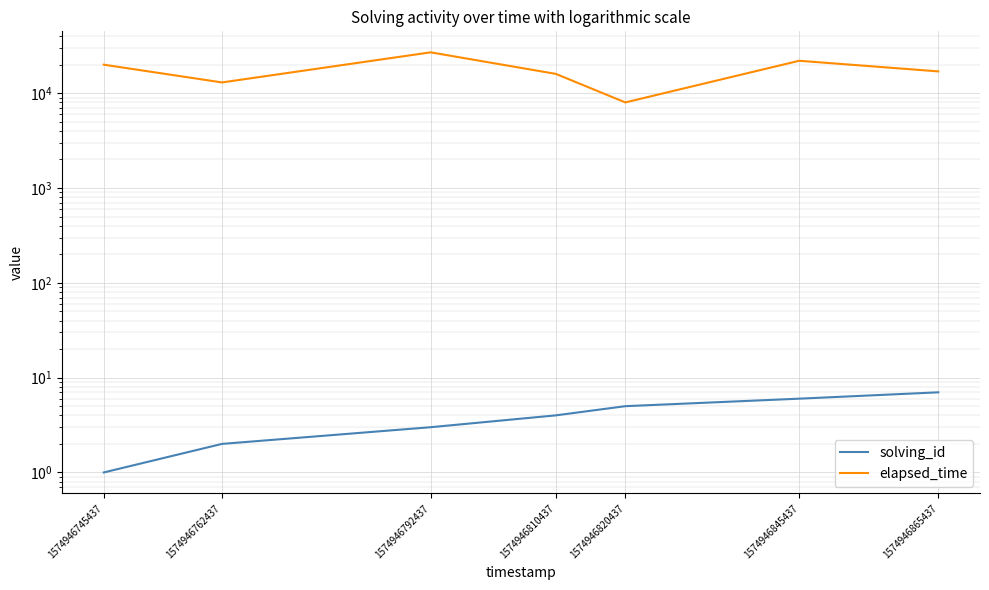

True or false: solving_id and elapsed_time intersect in this chart.

False